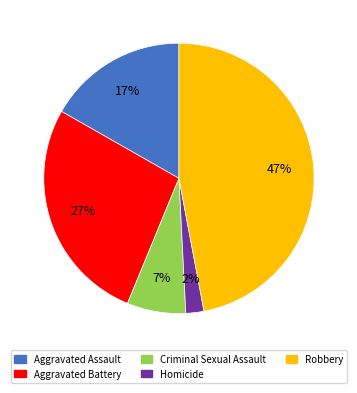

Is the sum of Robbery and Homicide greater than half?

No